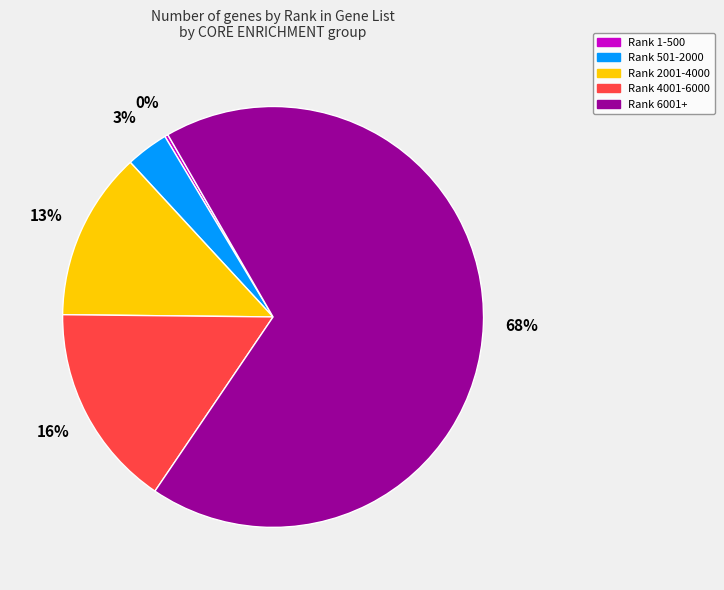

Is there any slice that represents more than half of the pie?

Yes